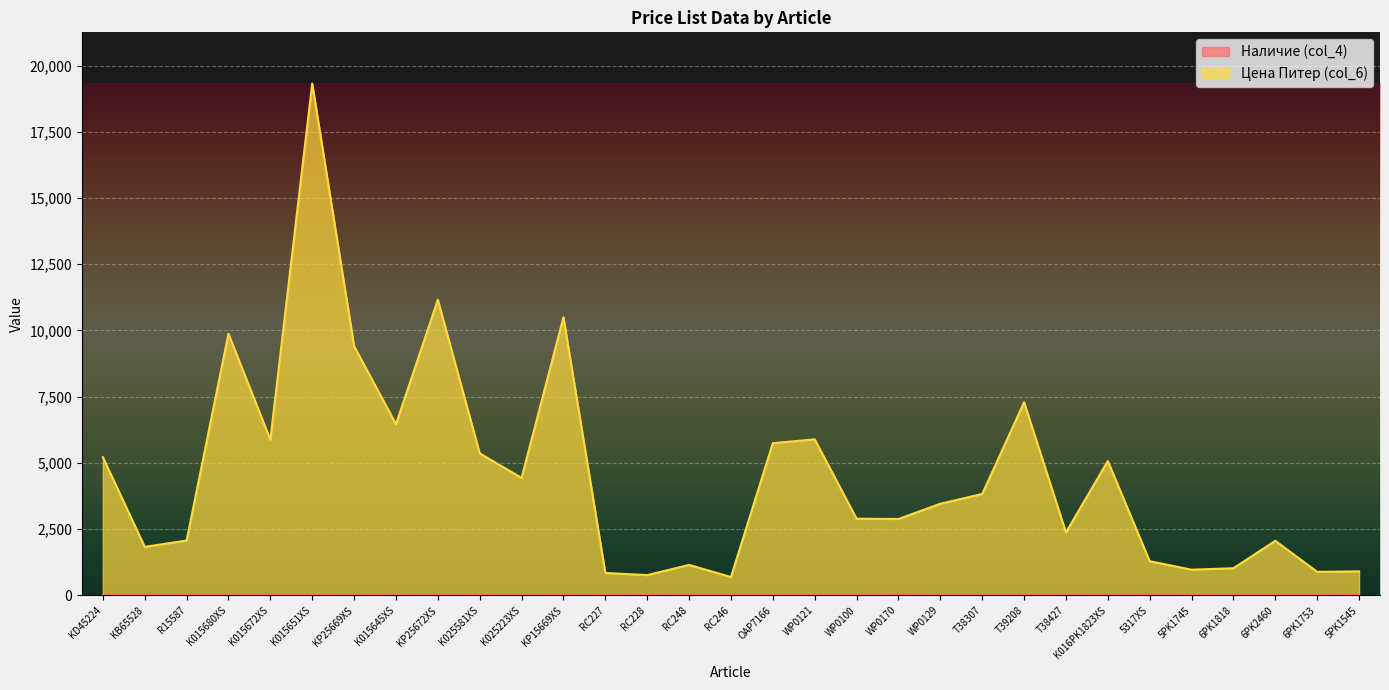

True or false: Наличие (col_4) and Цена Питер (col_6) cross at least once.

False